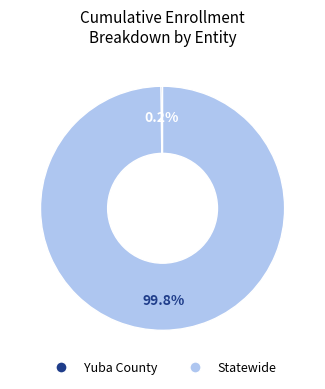

What is the largest slice in the pie chart?

Statewide